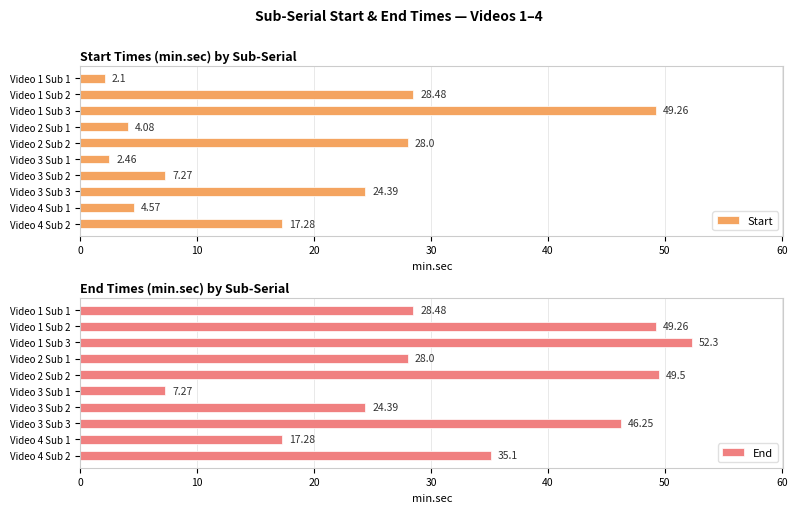

What is the sum of the Start values at Video 4 Sub 2 and Video 4 Sub 1?

21.9